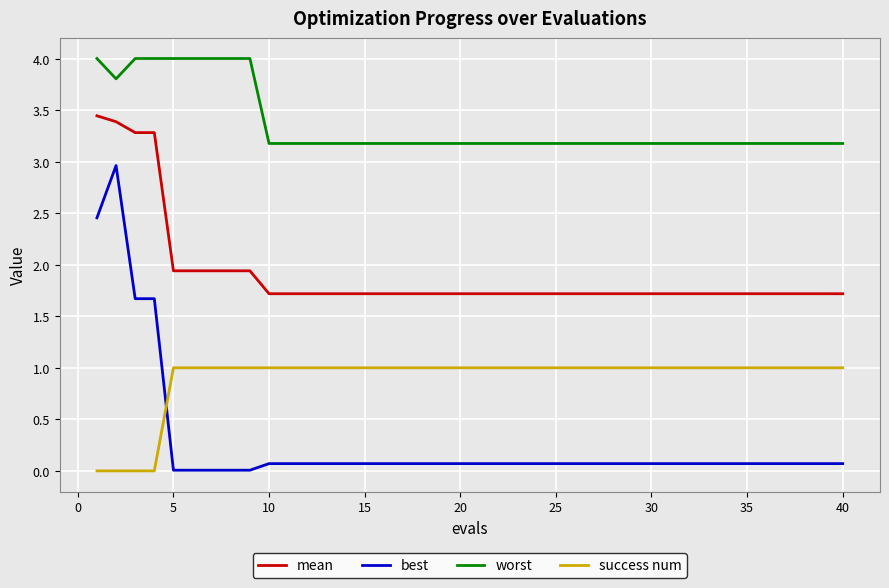

True or false: best and worst intersect in this chart.

False